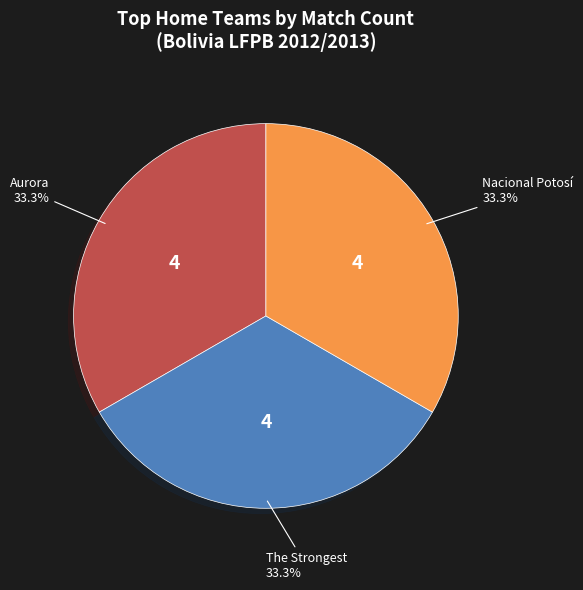

Is there any slice that represents more than half of the pie?

No